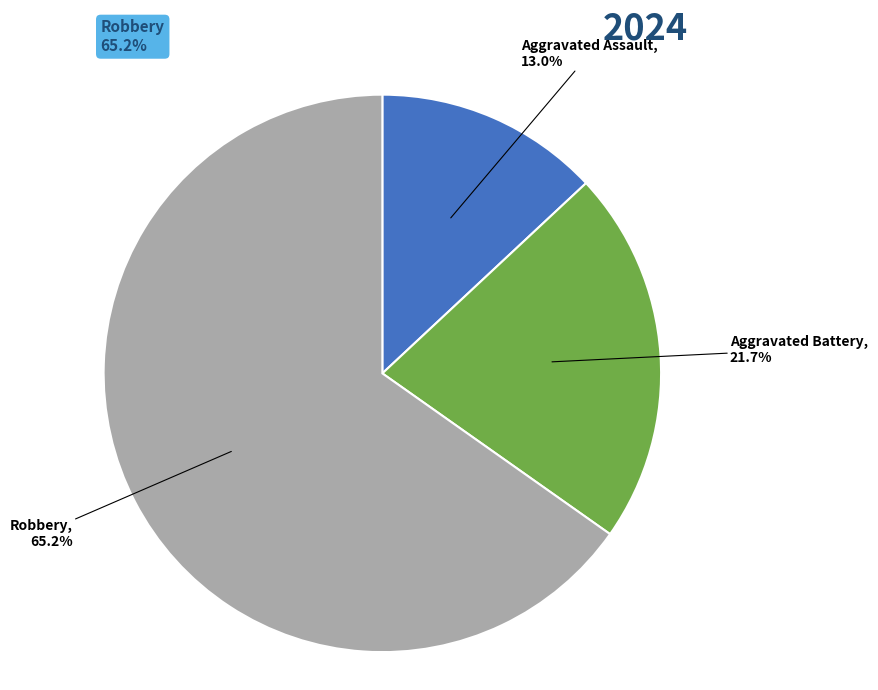

Is it true that Aggravated Assault is 5% of the pie?

False